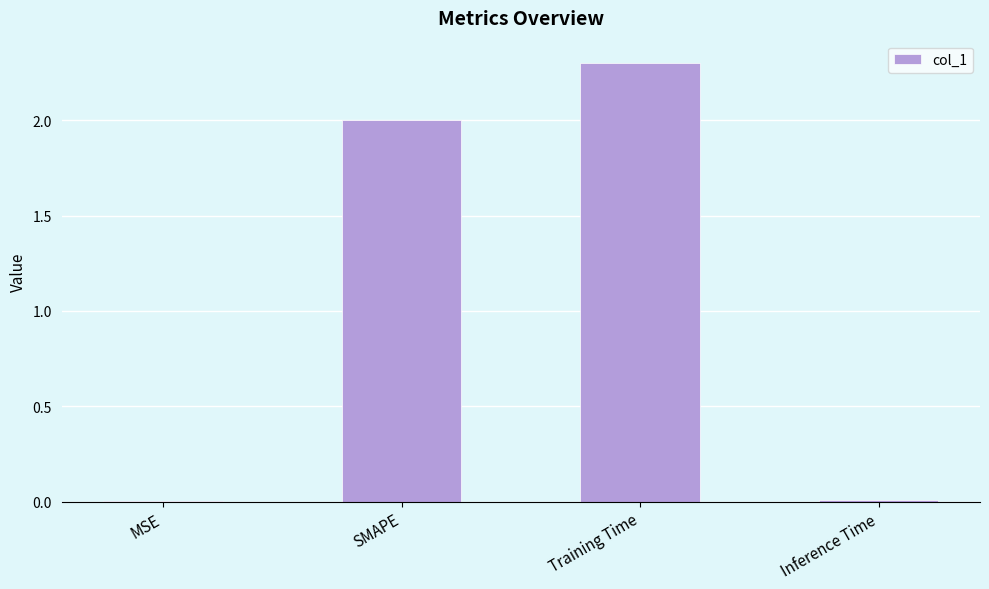

What is the maximum value shown in the chart?

2.3